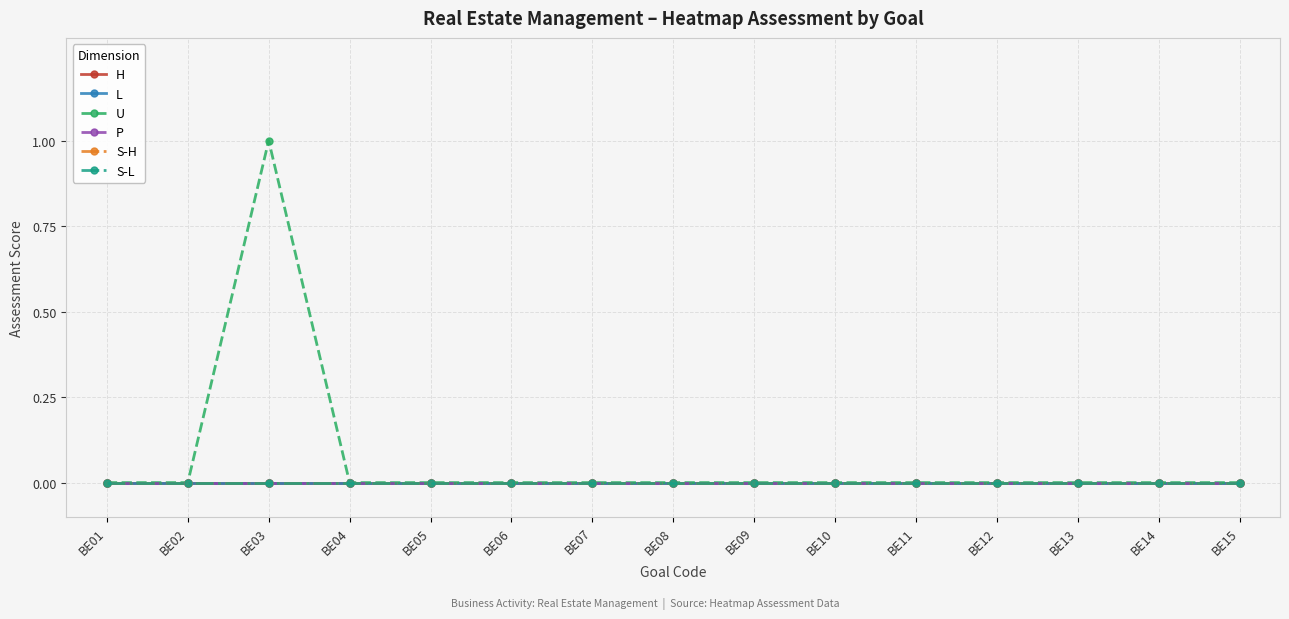

Which label corresponds to the largest value in the chart?

BE03